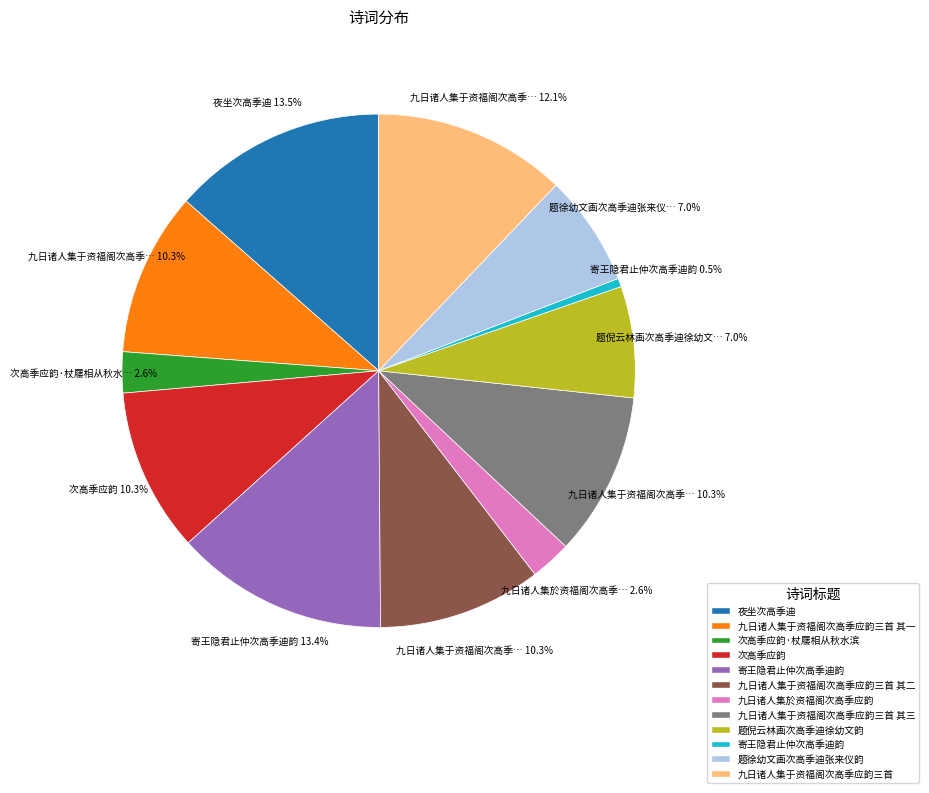

Does any single category account for the majority?

No